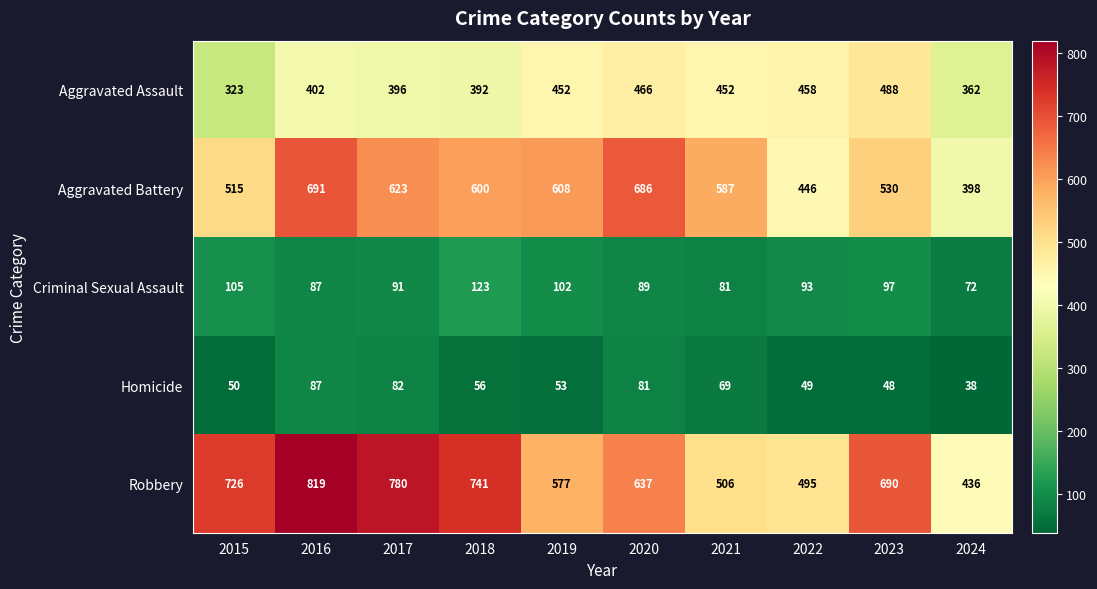

Is the value of Aggravated Battery at 2022 greater than the value of Robbery at 2023?

No